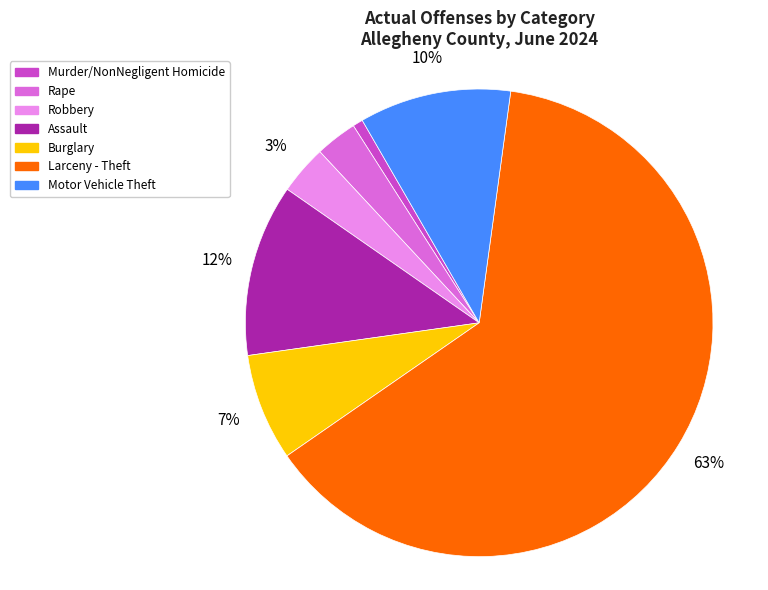

How many segments does this pie chart have?

7